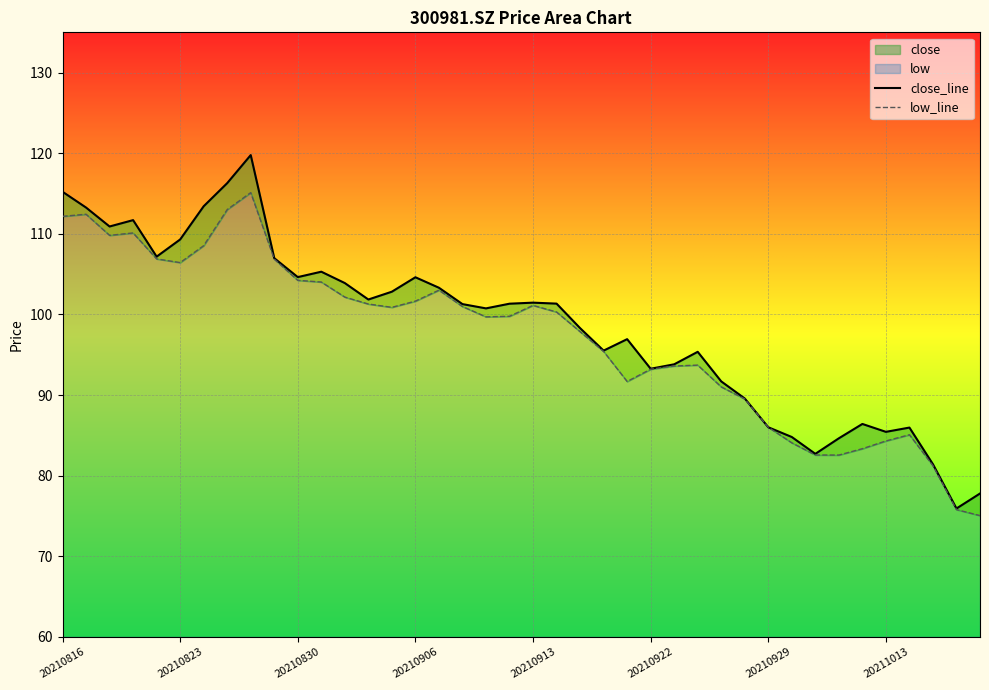

Reading right to left, extract all data points from this chart.

close_line: 77.8	75.9	81.4	86.0	85.4	86.4	84.6	82.7	84.8	86.0	89.6	91.7	95.4	93.8	93.3	96.9	95.5	98.3	101.3	101.5	101.3	100.8	101.3	103.3	104.6	102.8	101.8	103.9	105.3	104.6	107.0	119.8	116.3	113.4	109.3	107.2	111.7	110.9	113.3	115.2
low_line: 75.0	75.8	81.2	85.1	84.3	83.3	82.5	82.6	84.1	86.0	89.5	91.0	93.7	93.6	93.2	91.7	95.4	97.9	100.3	101.1	99.8	99.7	101.0	103.0	101.7	100.9	101.3	102.2	104.0	104.2	106.9	115.1	113.0	108.5	106.4	106.9	110.1	109.8	112.4	112.2